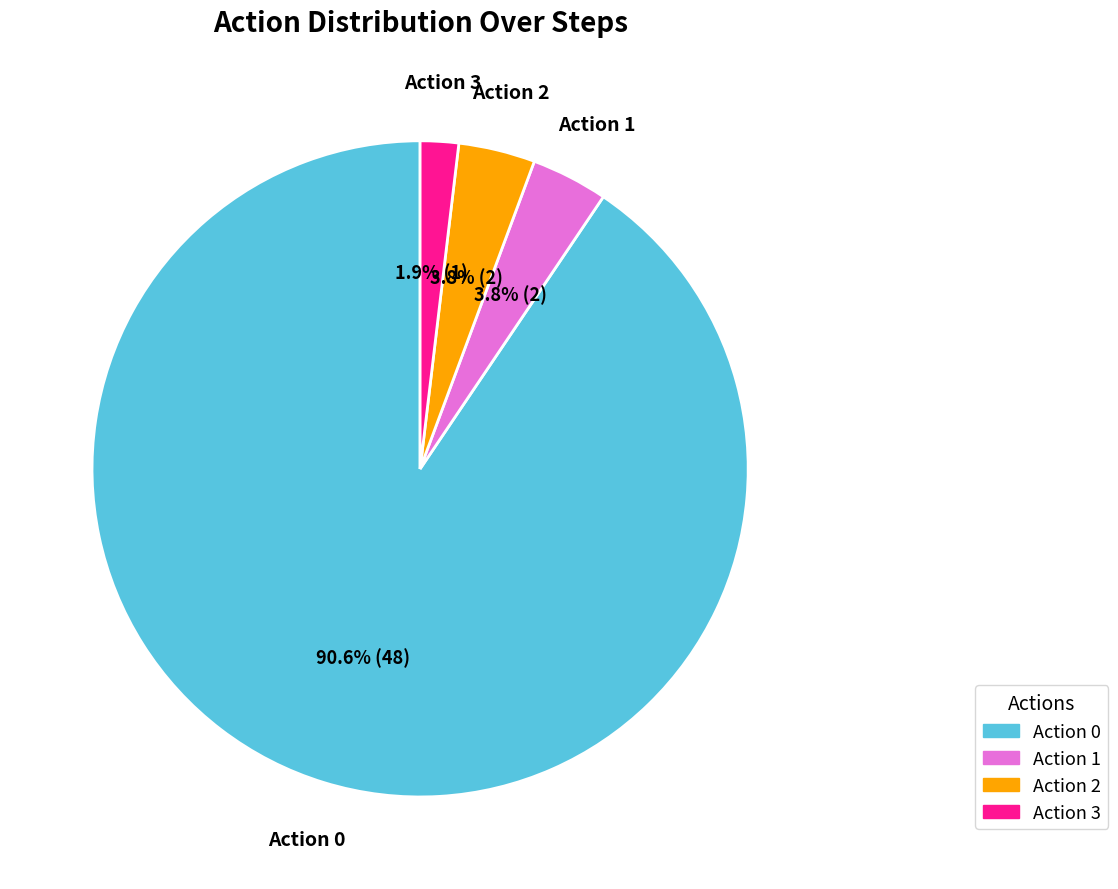

Is there any slice that represents more than half of the pie?

Yes